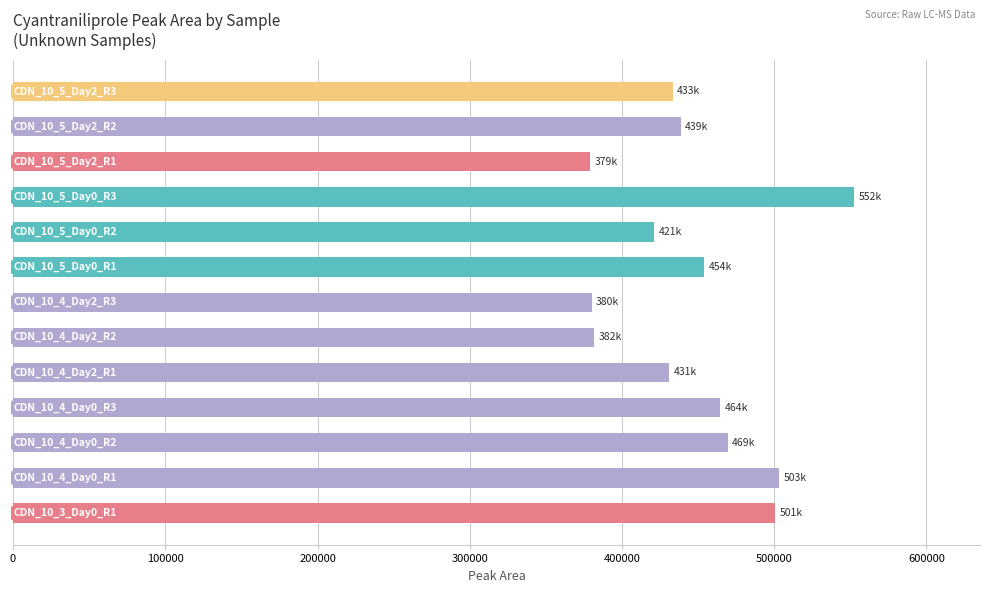

What is the difference between the maximum and minimum values?

173186.0